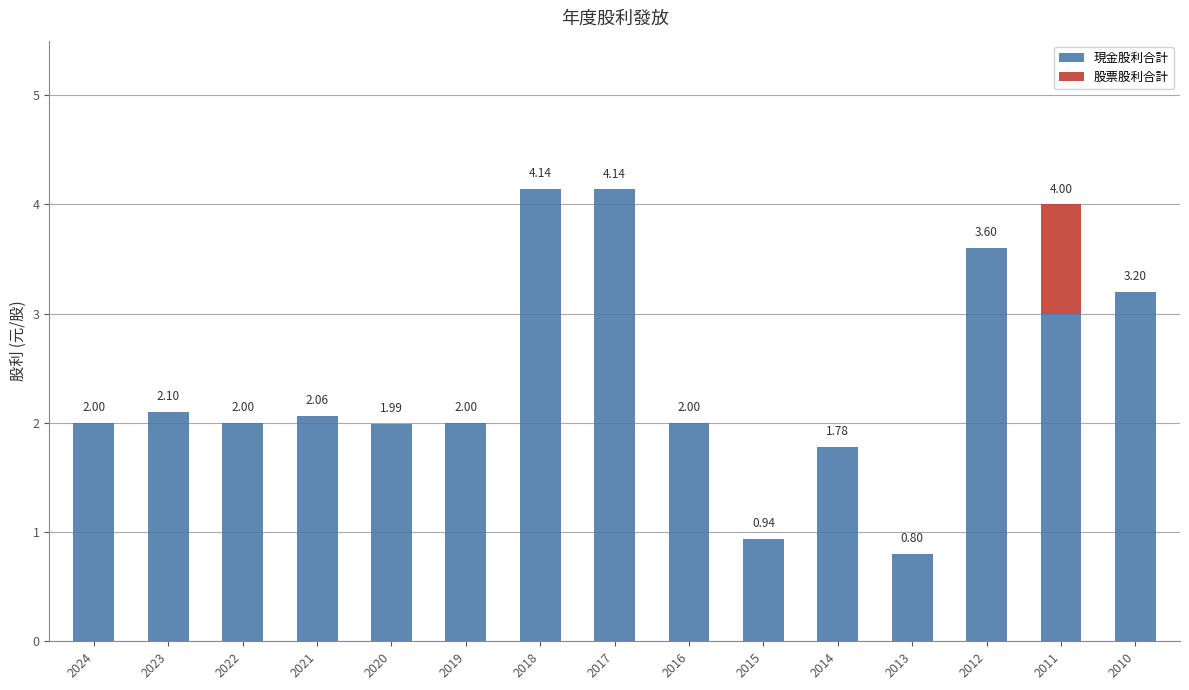

At which category is the sum across all series the highest?

2018